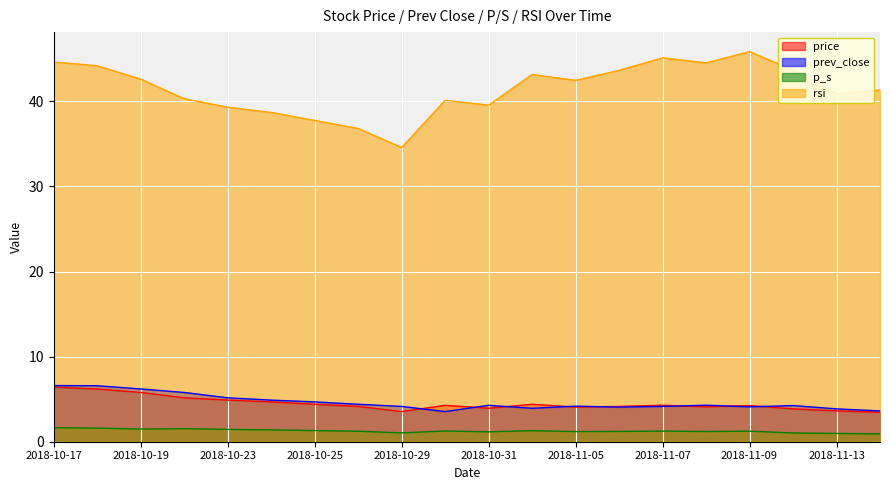

List the series in order of their peak value, lowest first.

p_s, price, prev_close, rsi